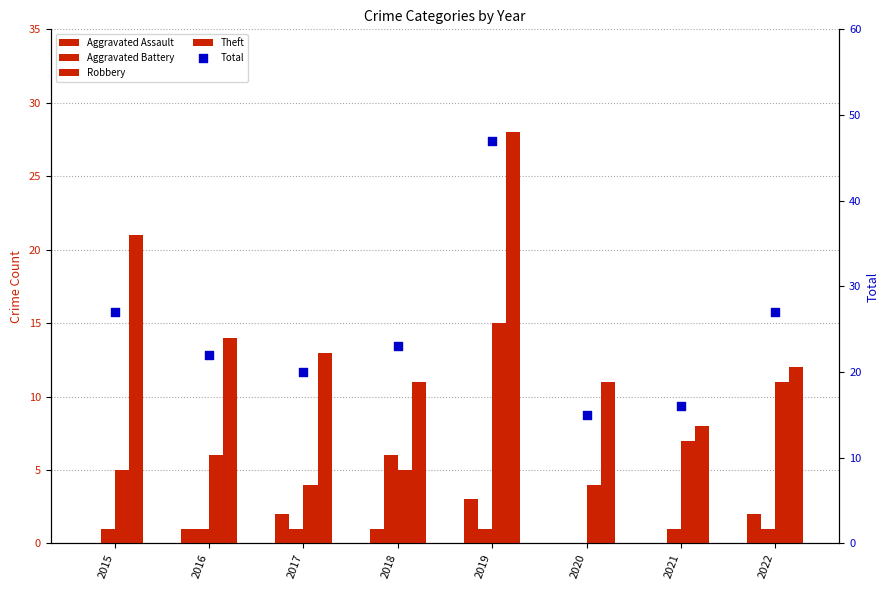

Which series reaches the maximum Y coordinate?

Total